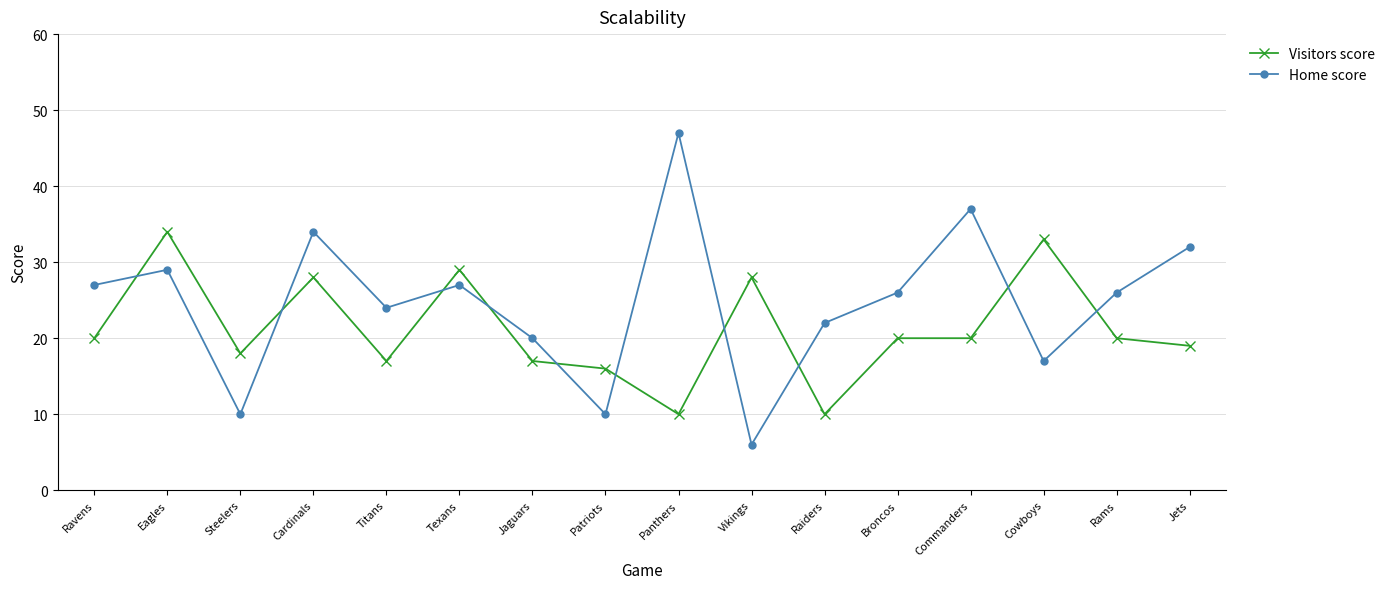

What is the maximum value for Visitors score?

34